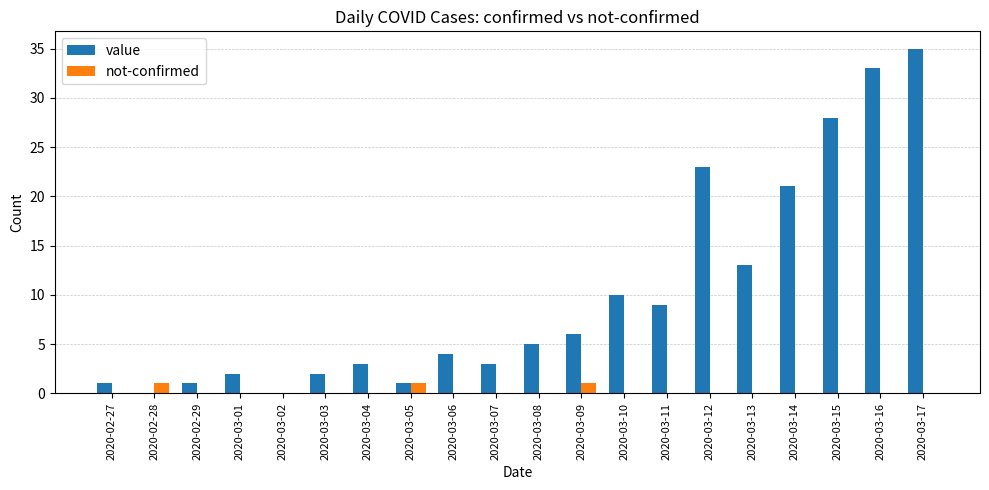

The not-confirmed series shows 0 at 2020-03-02. True or false?

True